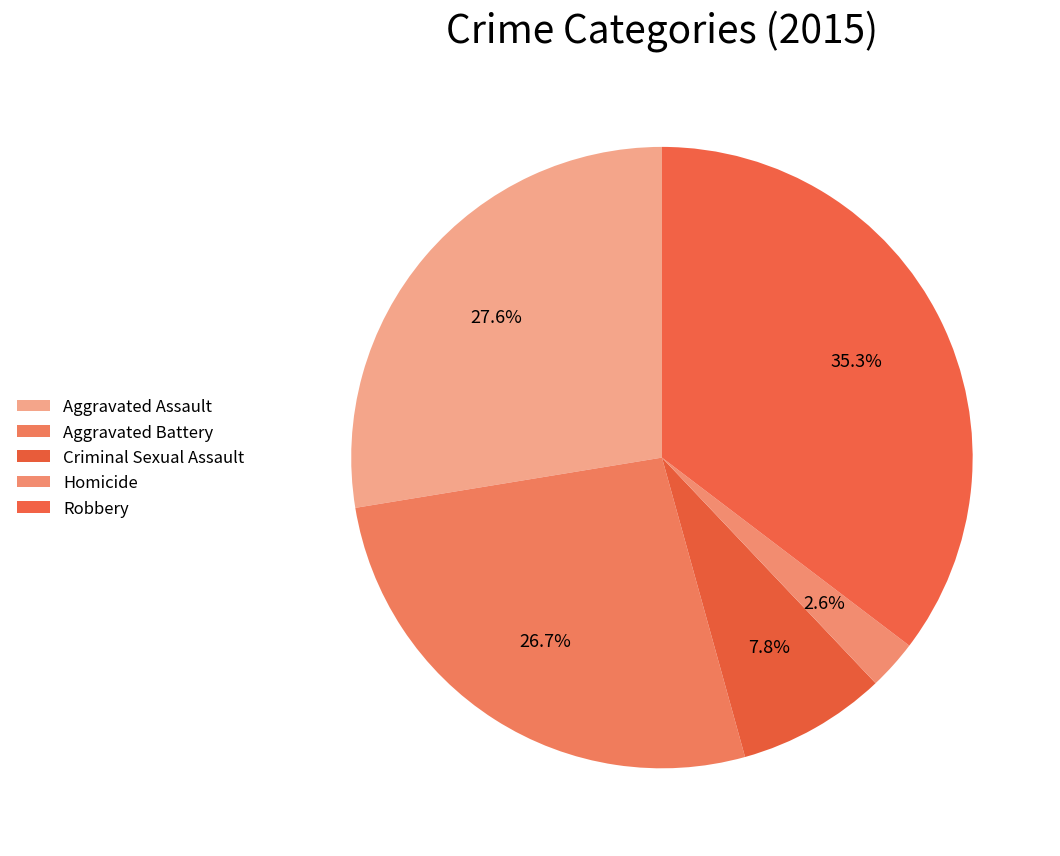

Is it true that Homicide is 11% of the pie?

False